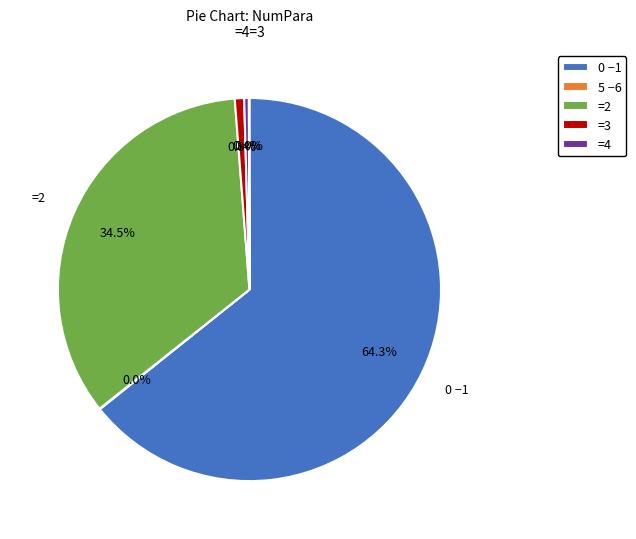

To the nearest percent, what is the difference between the largest and smallest slice percentages?

64%